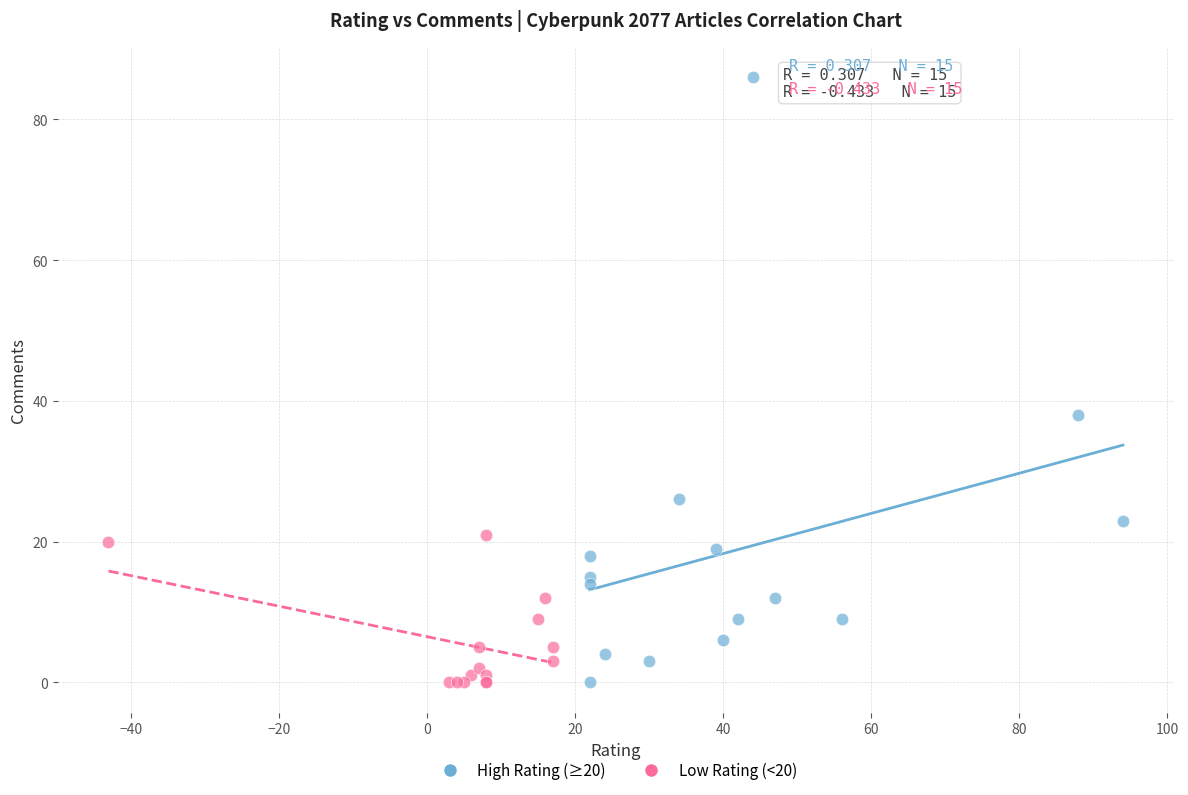

Which series has the largest Y range (max minus min)?

High Rating (≥20)